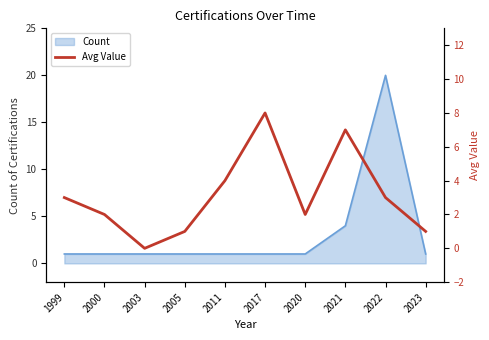

Where does the data first go above 3?

2011